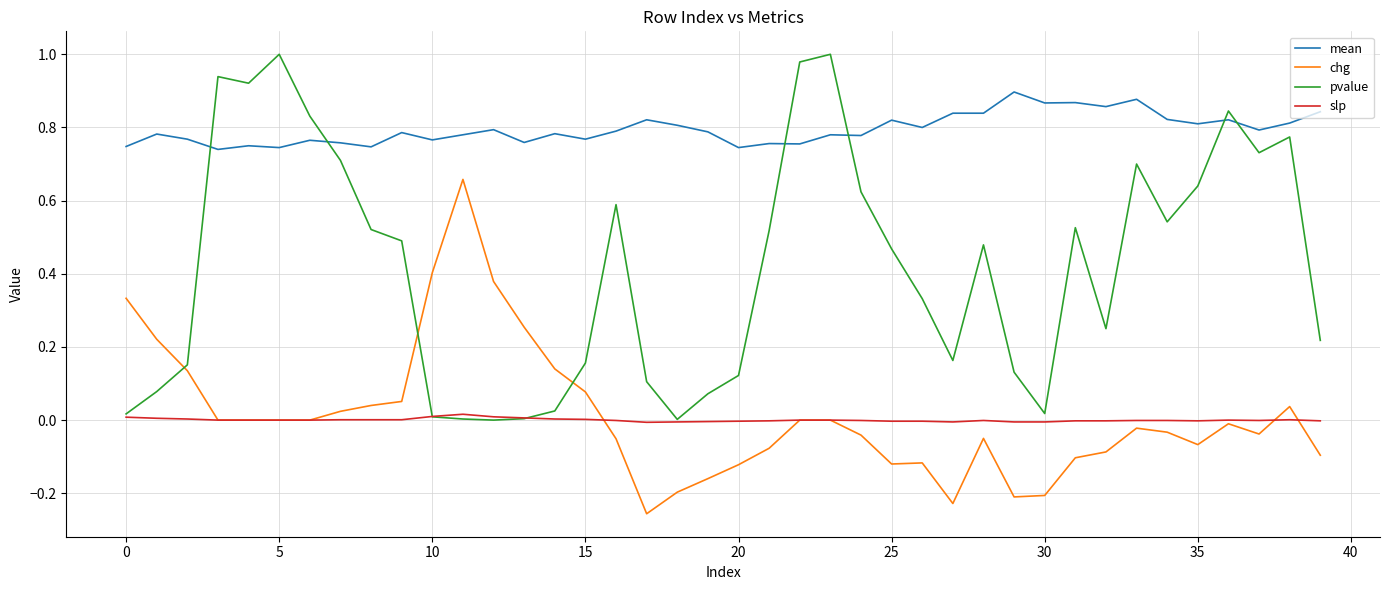

True or false: chg and mean cross at least once.

False